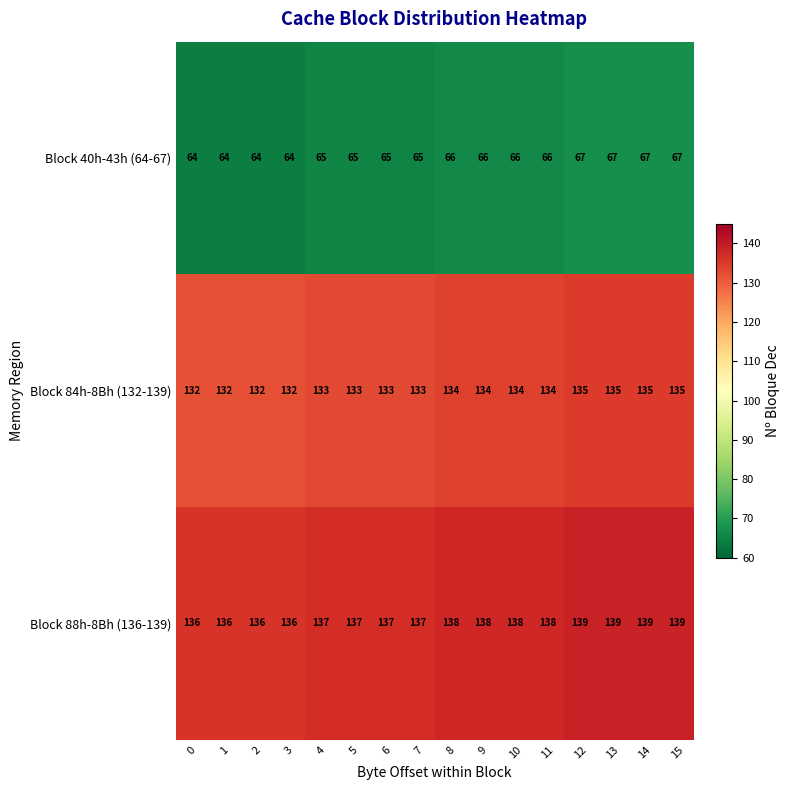

What value does the Block 84h-8Bh (132-139) series have at 10?

134